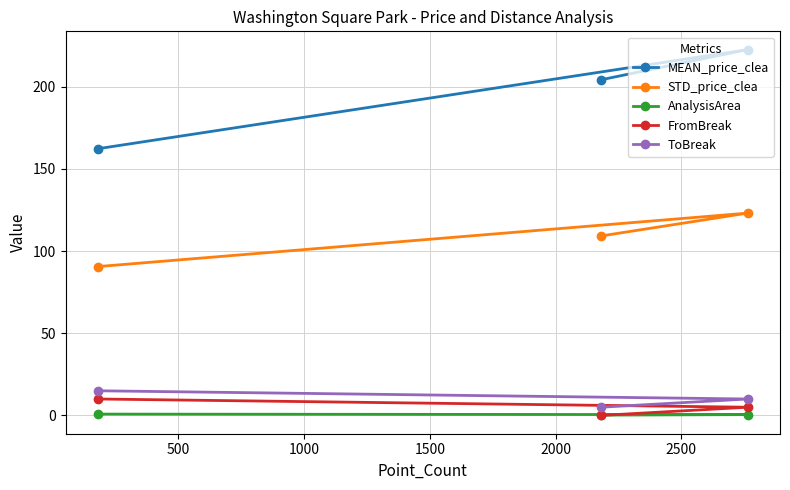

Which series has the largest total across all categories?

MEAN_price_clea